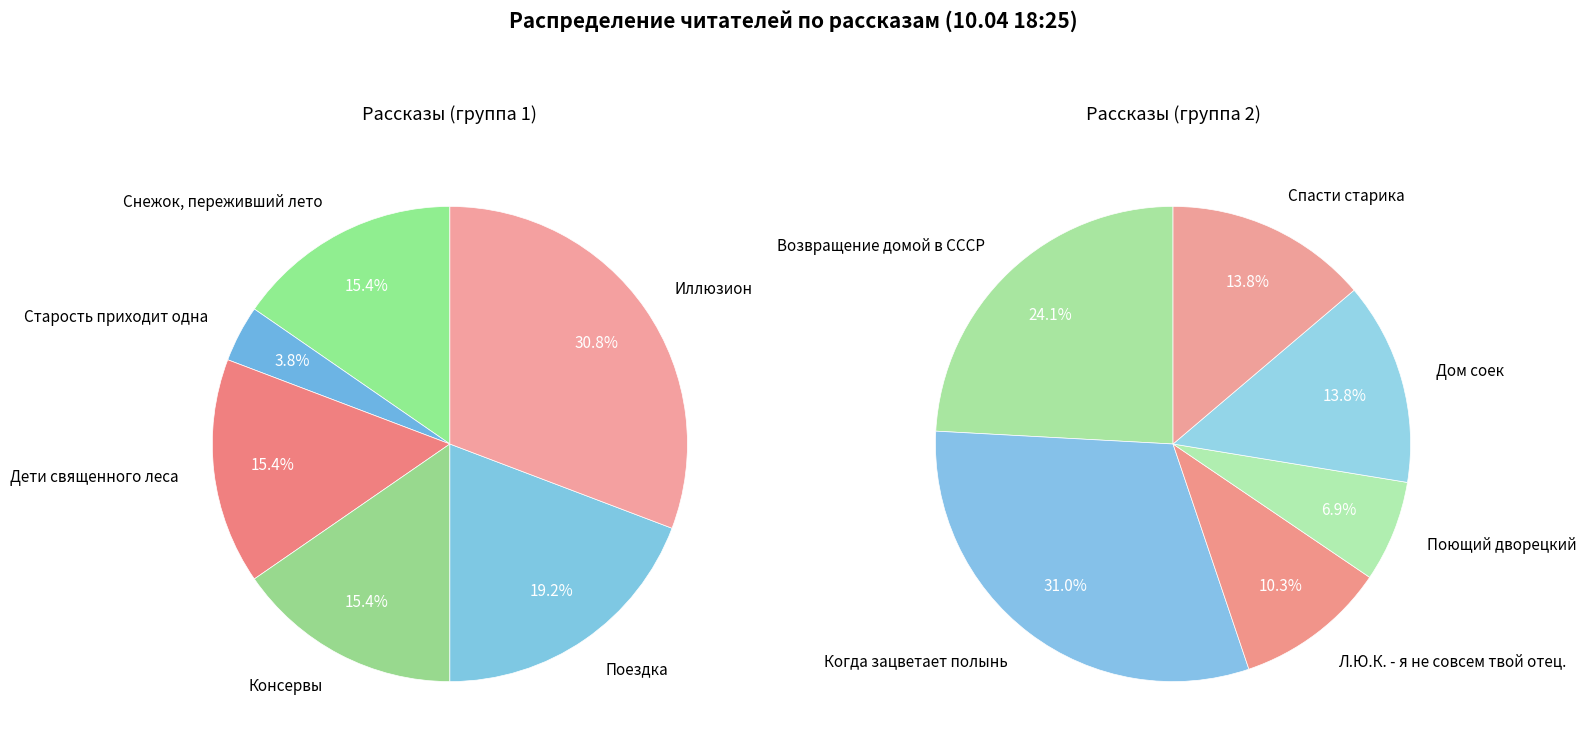

Approximately how many times larger is the value at Поездка compared to Старость приходит одна?

5.0